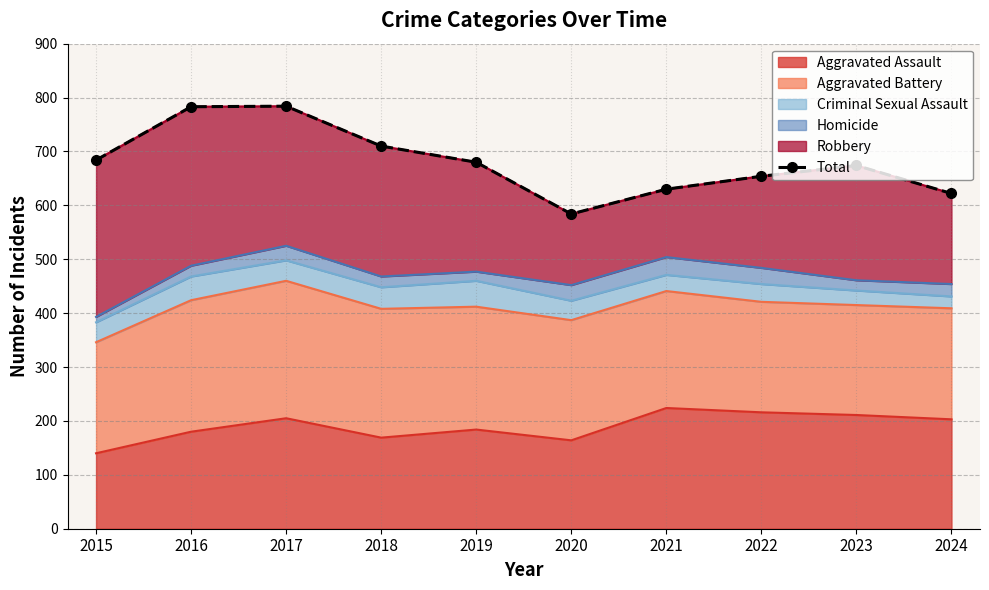

What is the difference between the maximum and minimum values?

200